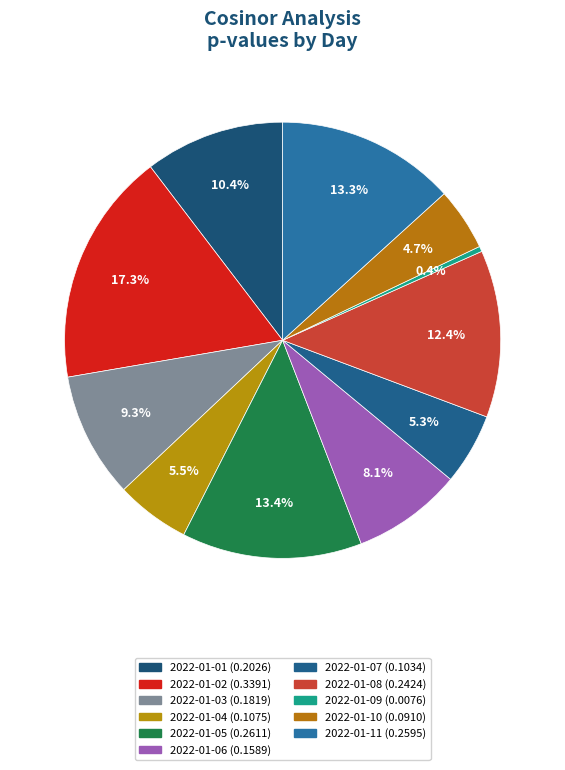

Does any single category account for the majority?

No